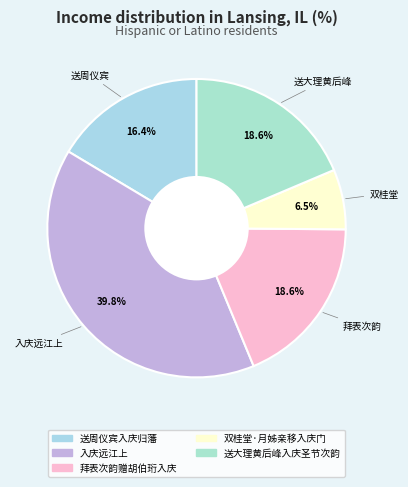

Does any single category account for the majority?

No